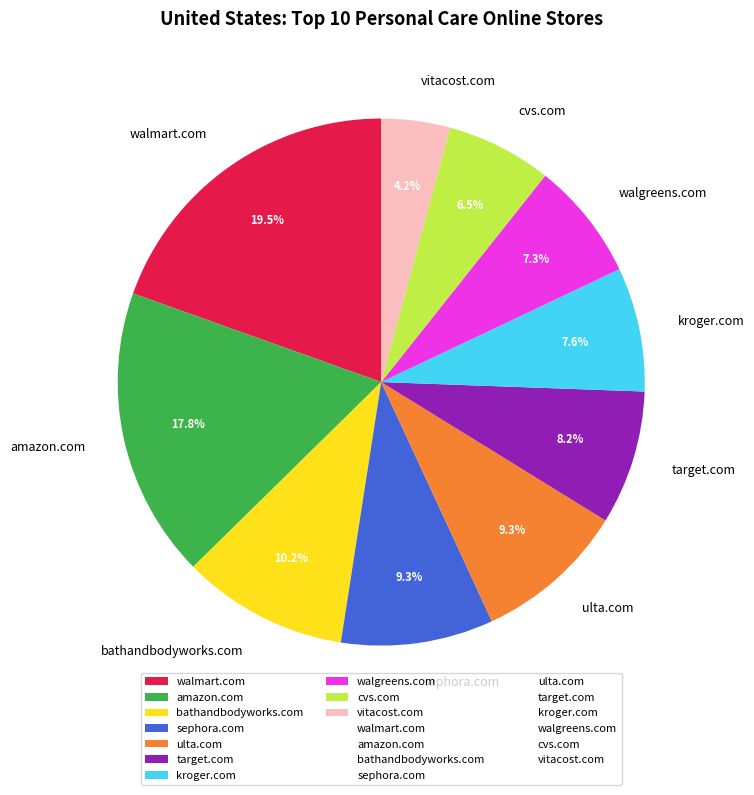

The ulta.com slice represents 9% of the pie. True or false?

True